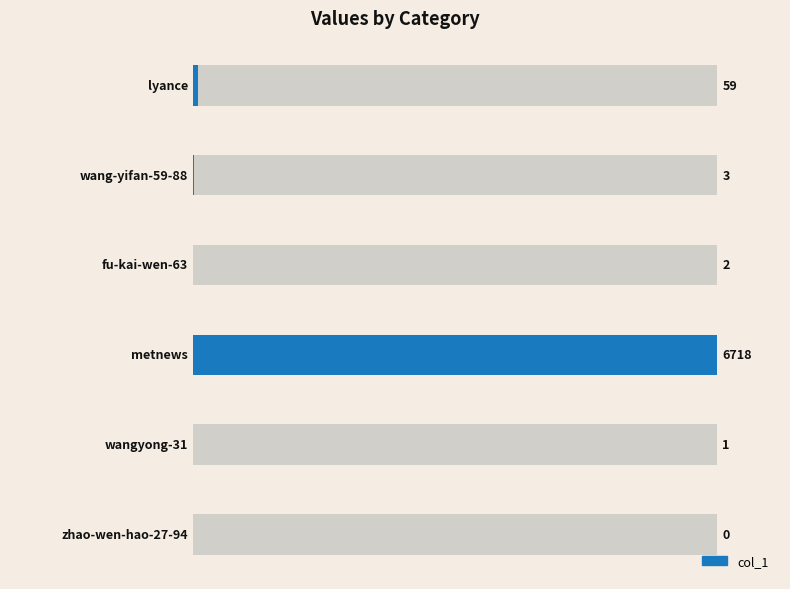

Is it true that the value at 1 is 1?

True